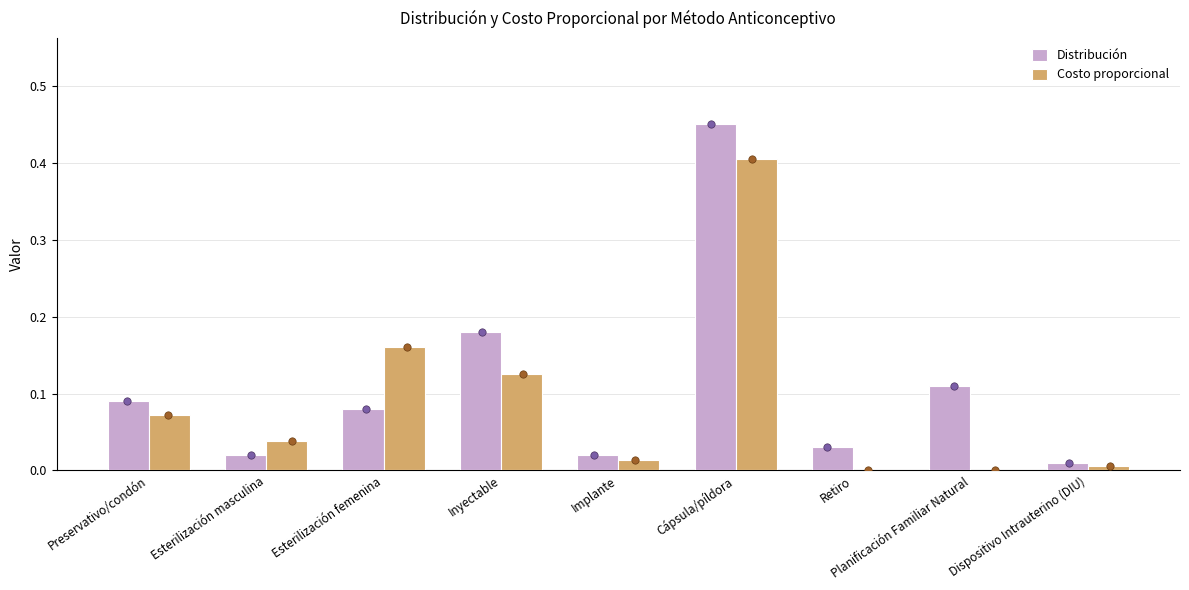

What are all the series names shown in the legend?

Distribución, Costo proporcional